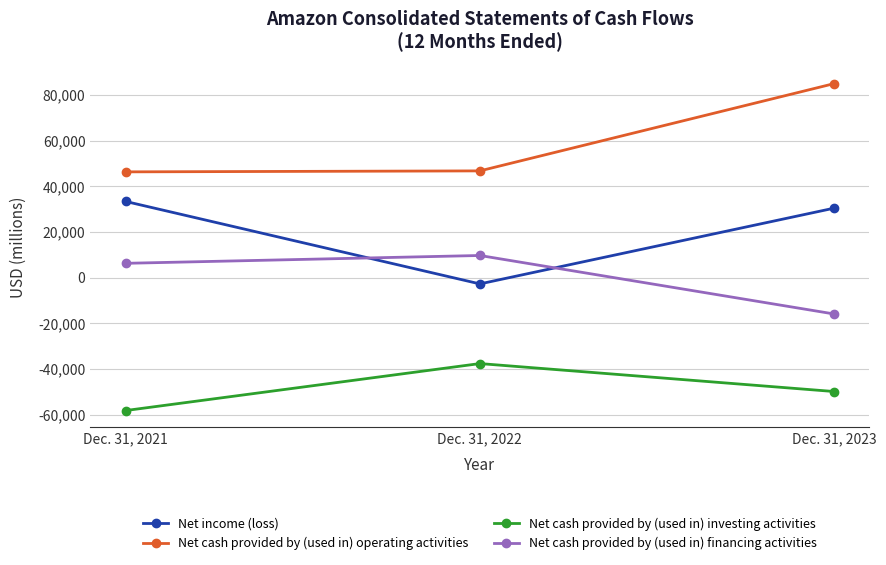

What is the approximate value of Net cash provided by (used in) financing activities at Dec. 31, 2023, to the nearest 10?

-15880